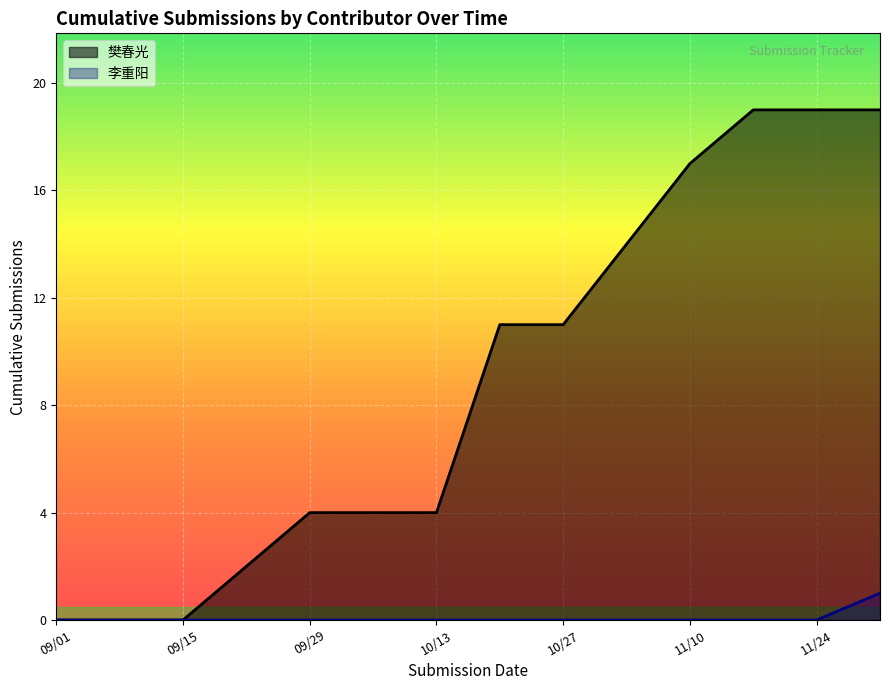

Is it true that 樊春光 equals 12 at 09/01?

False